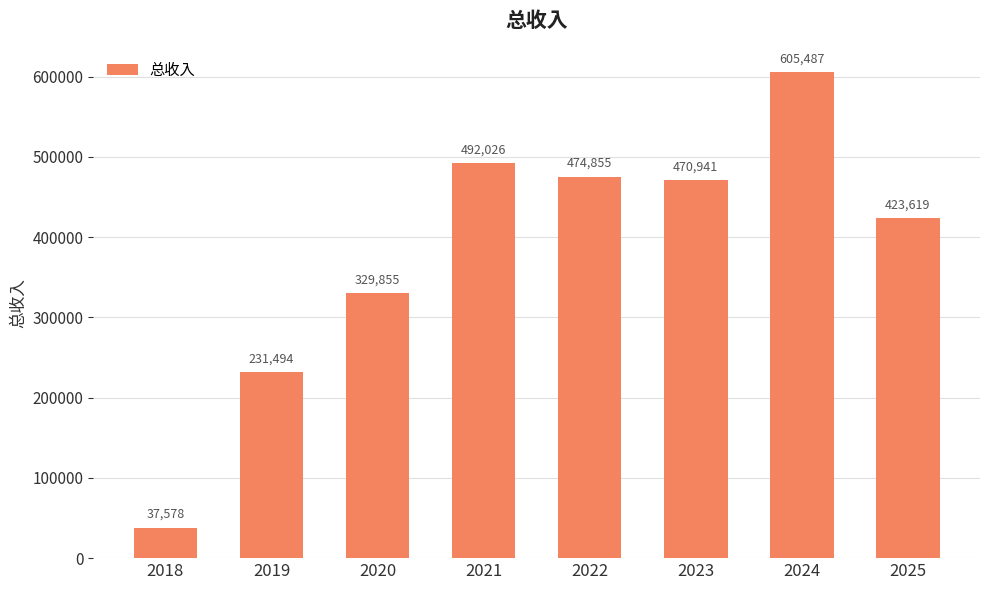

List the labels in order of value, largest first.

2024, 2021, 2022, 2023, 2025, 2020, 2019, 2018